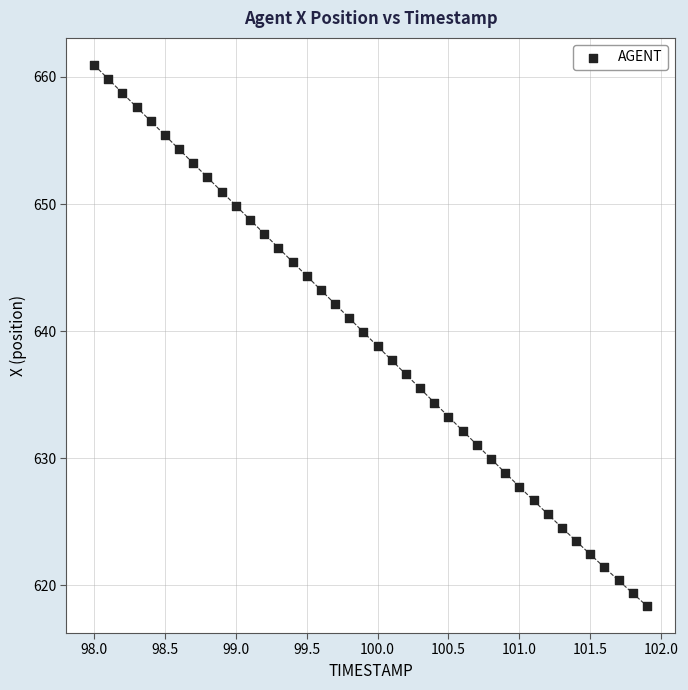

What is the range of X values (max minus min)?

3.9